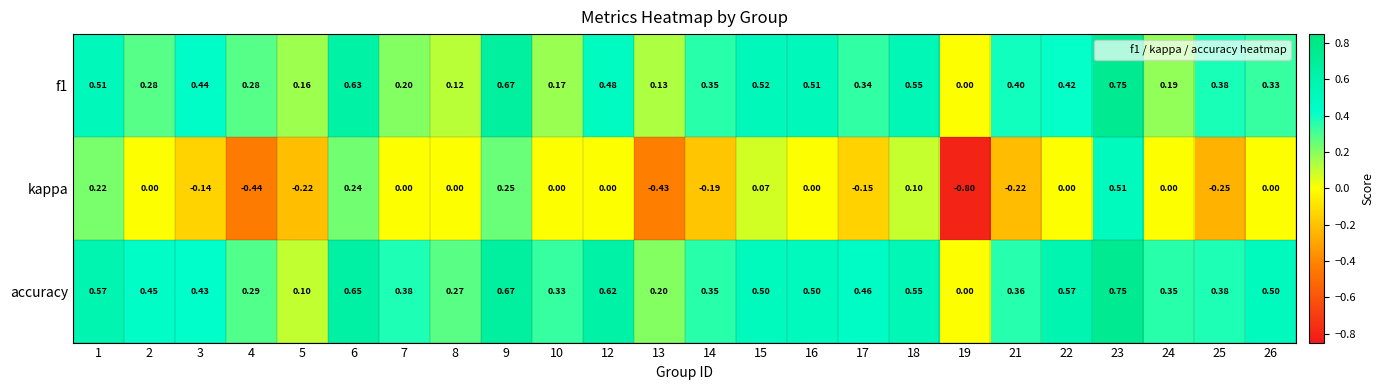

Which series changed the most between 4 and 16?

kappa